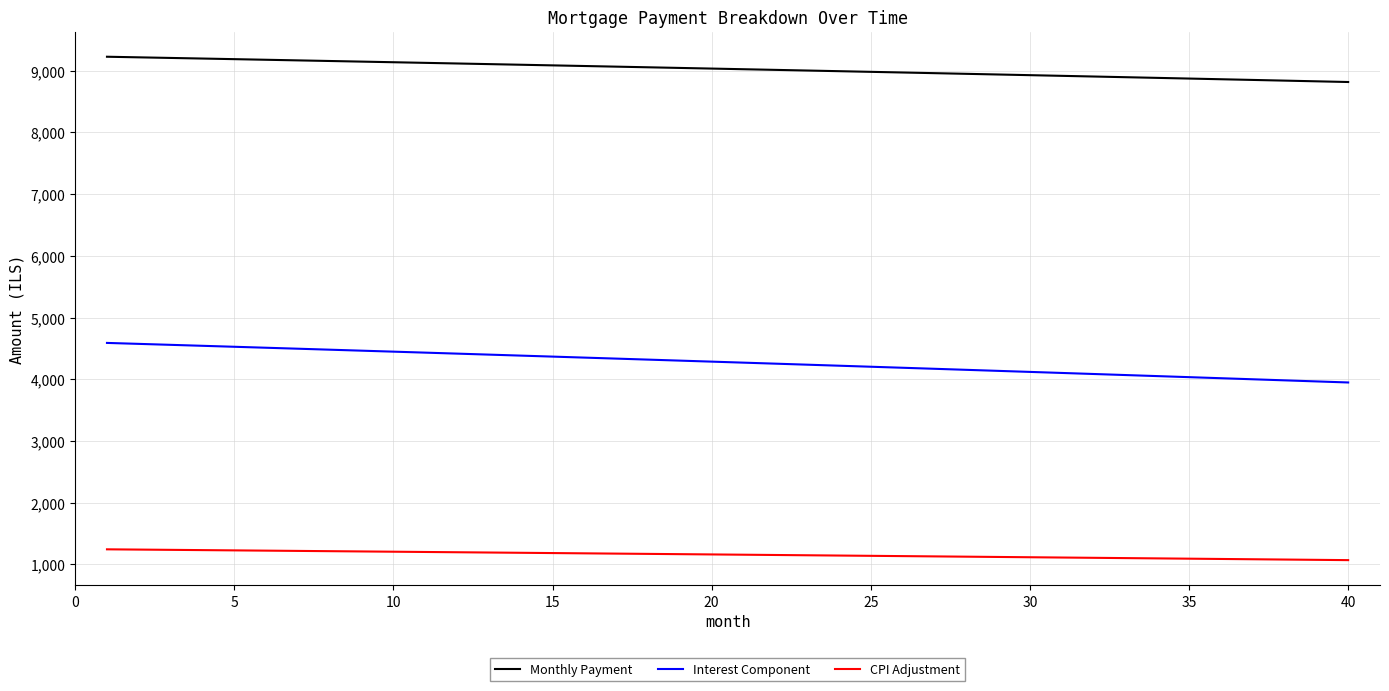

Does the chart display data point markers on the line(s)?

No